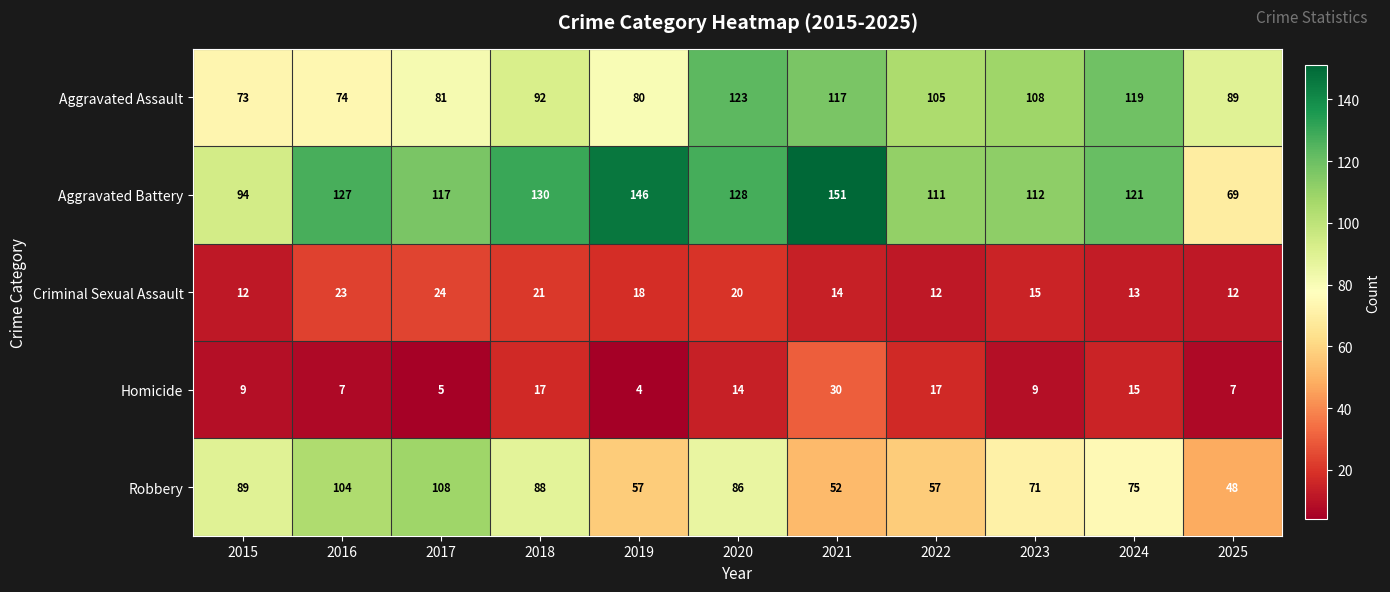

How many data points does each series have?

11